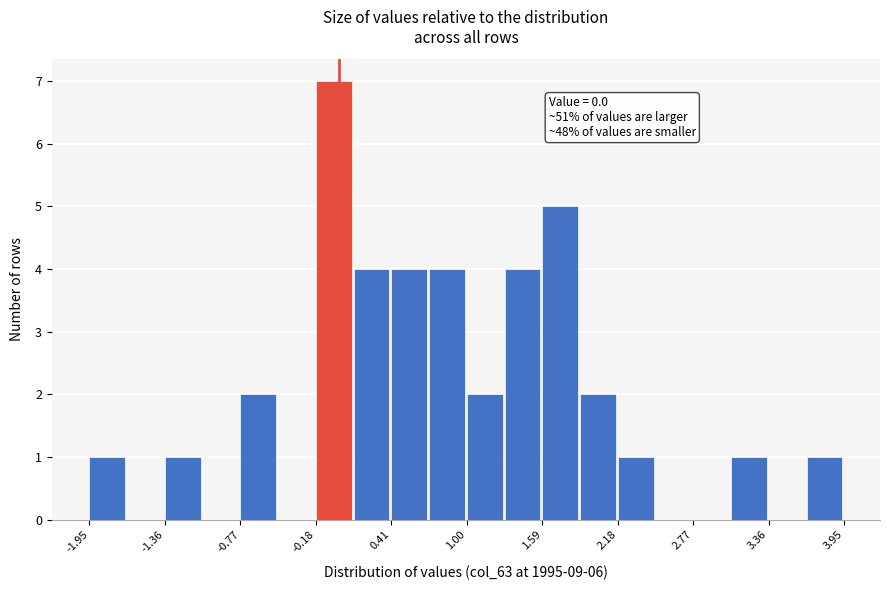

Around what value on the x-axis is the tallest bar? Give the approximate position of its centre, as read against the axis.

0.0